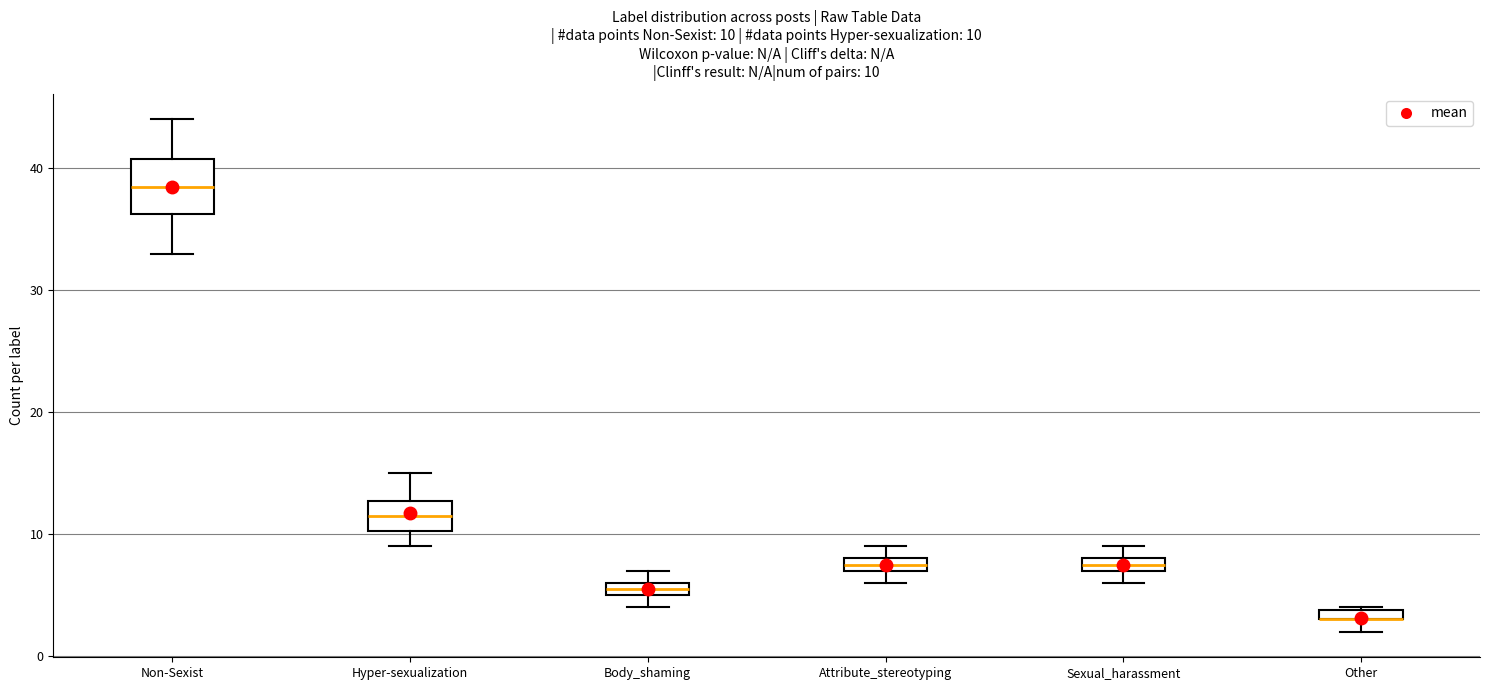

Which box is the tallest, from its lower edge to its upper edge?

Non-Sexist